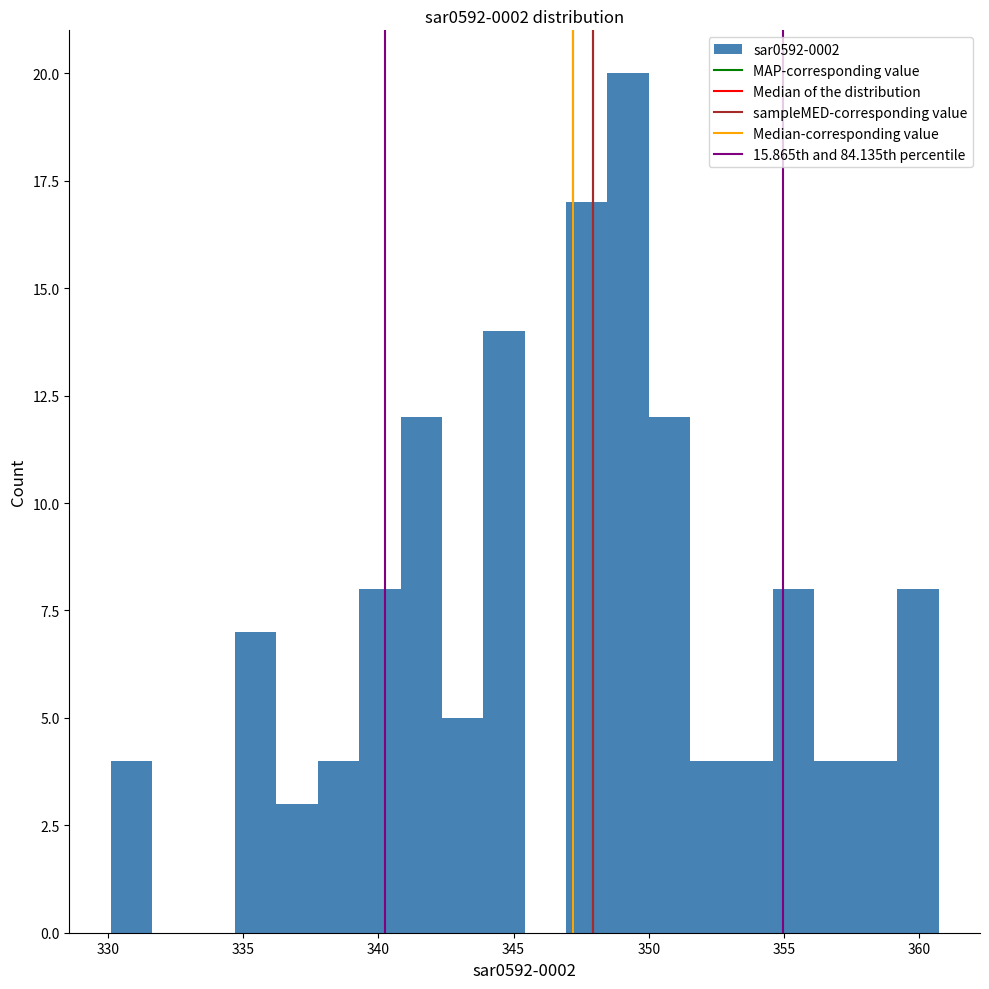

Around what value on the x-axis is the tallest bar? Give the approximate position of its centre, as read against the axis.

349.0